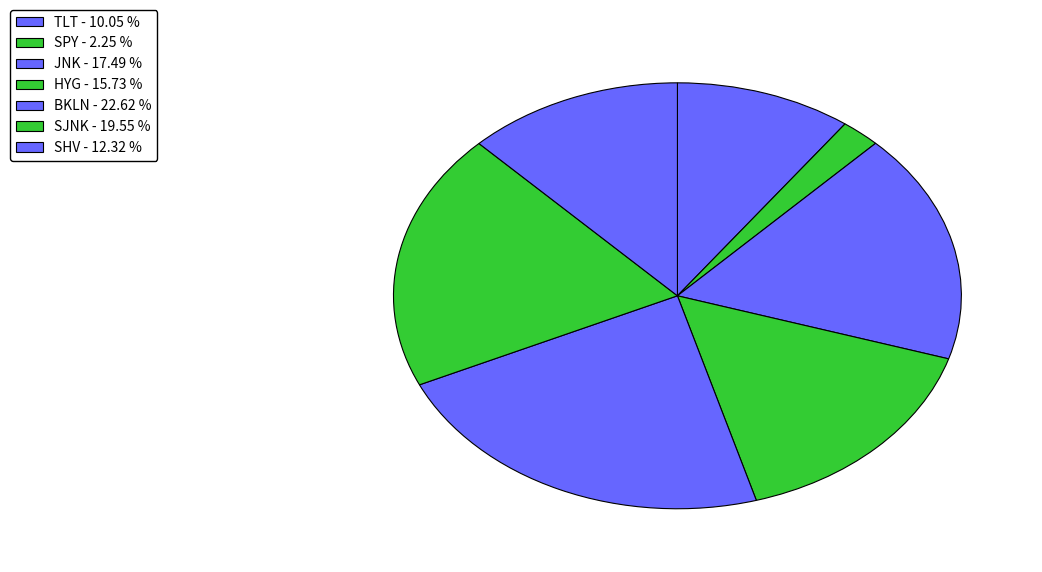

How many slices are in this pie chart?

7